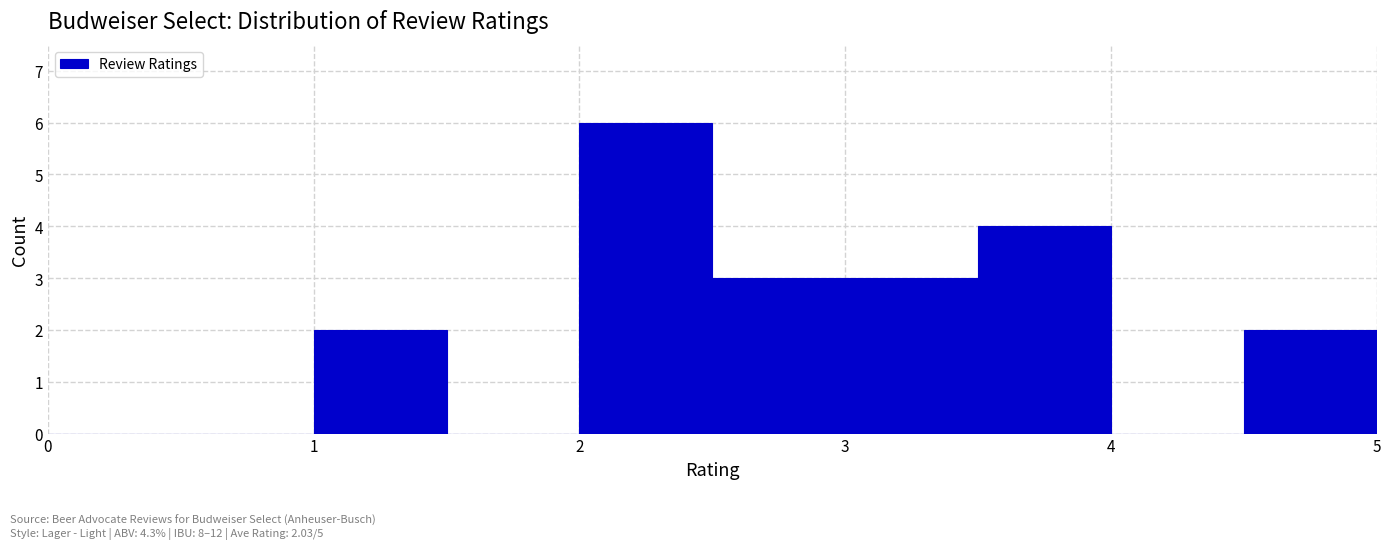

Which range on the x-axis has the tallest bar?

2.0 to 2.5